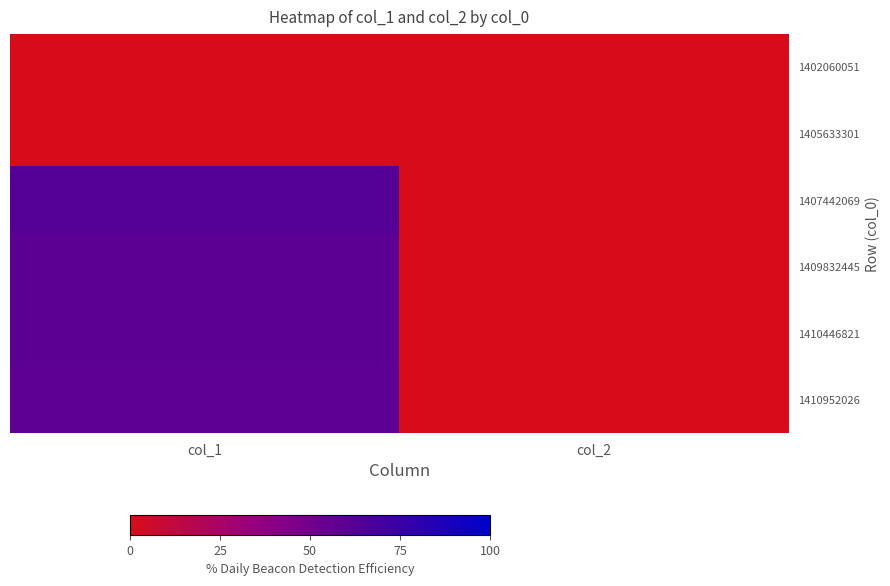

Which series changed the most between col_1 and col_2?

1407442069